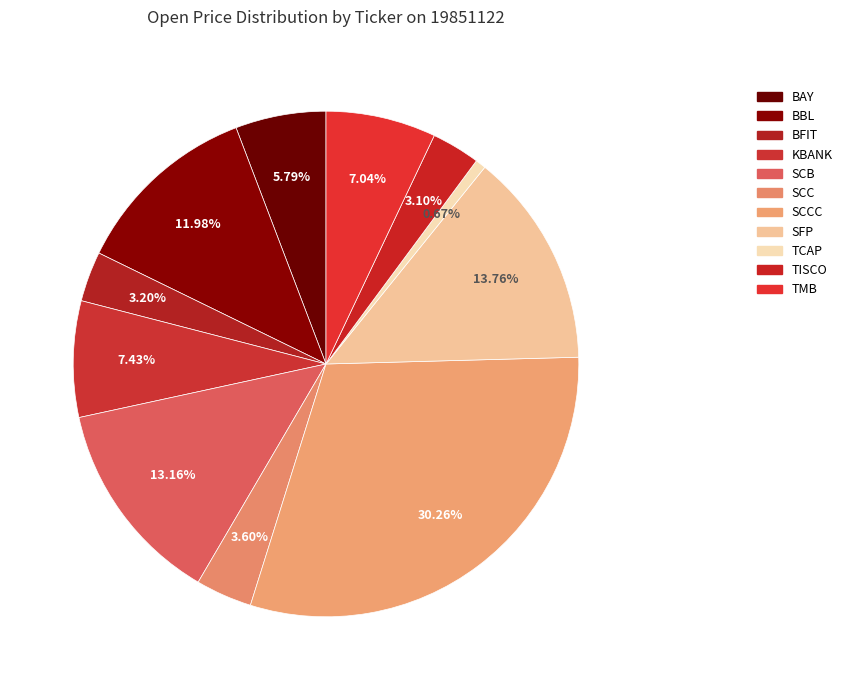

How many segments does this pie chart have?

11